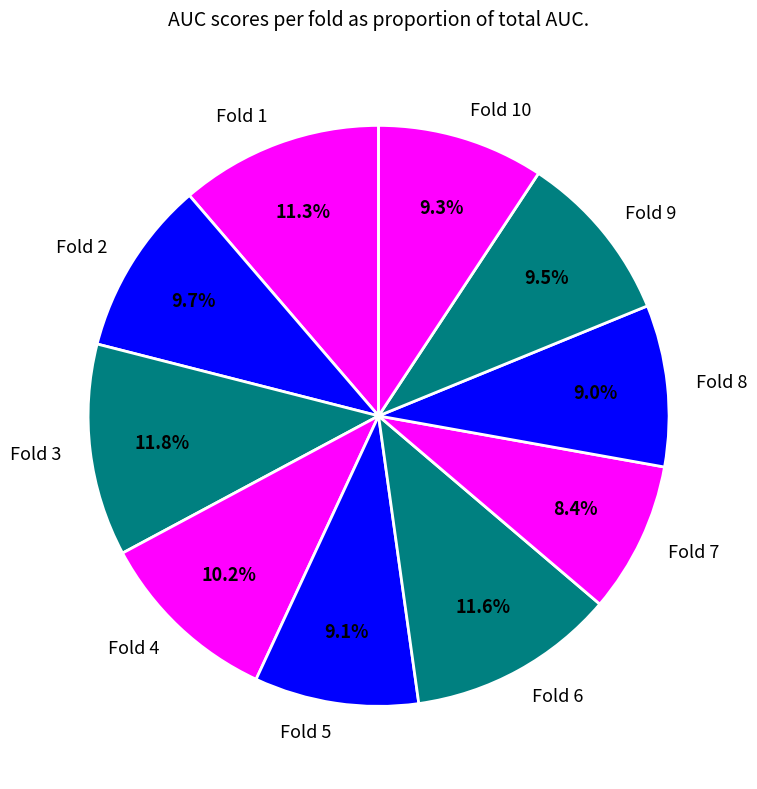

Does Fold 8 represent more than half of the total?

No